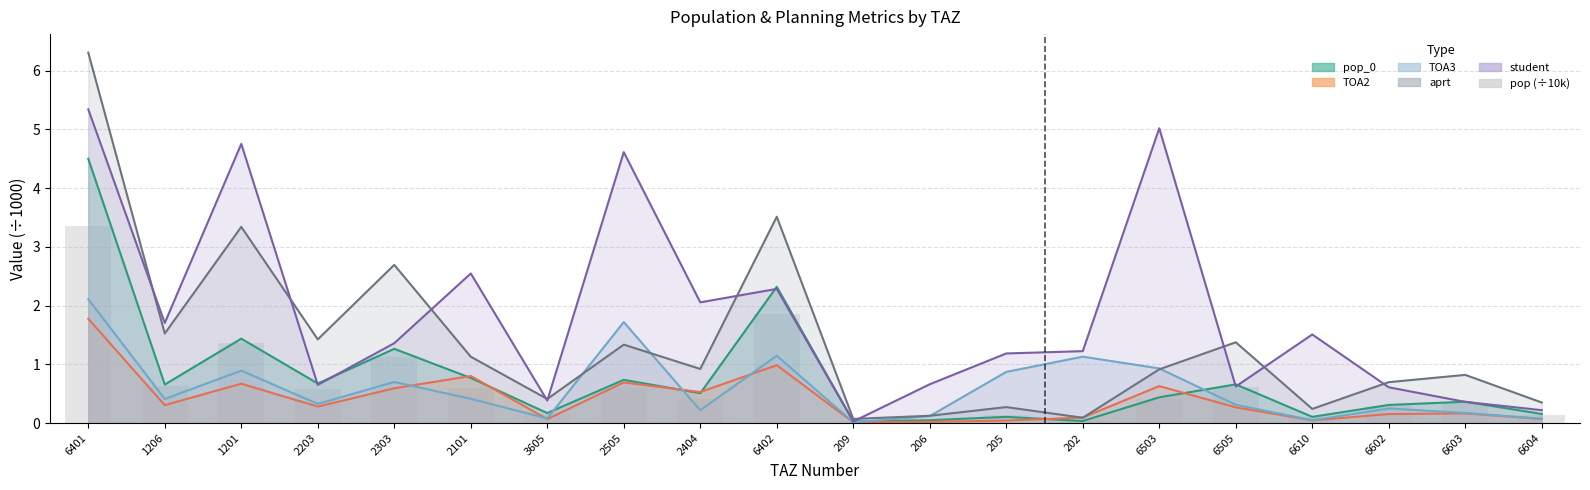

Which category has the lowest value across all series?

209